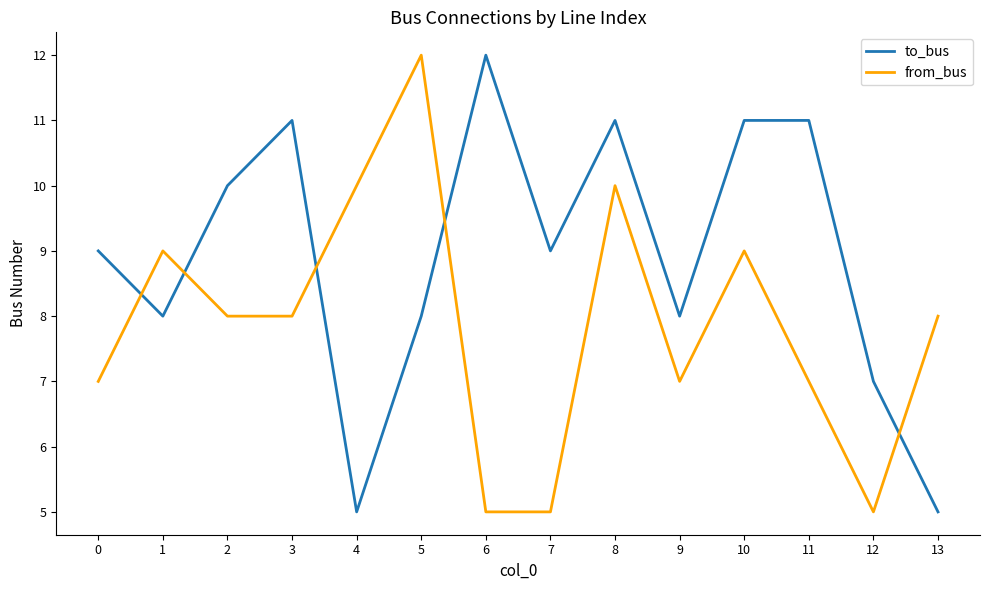

What is the minimum value for from_bus?

5